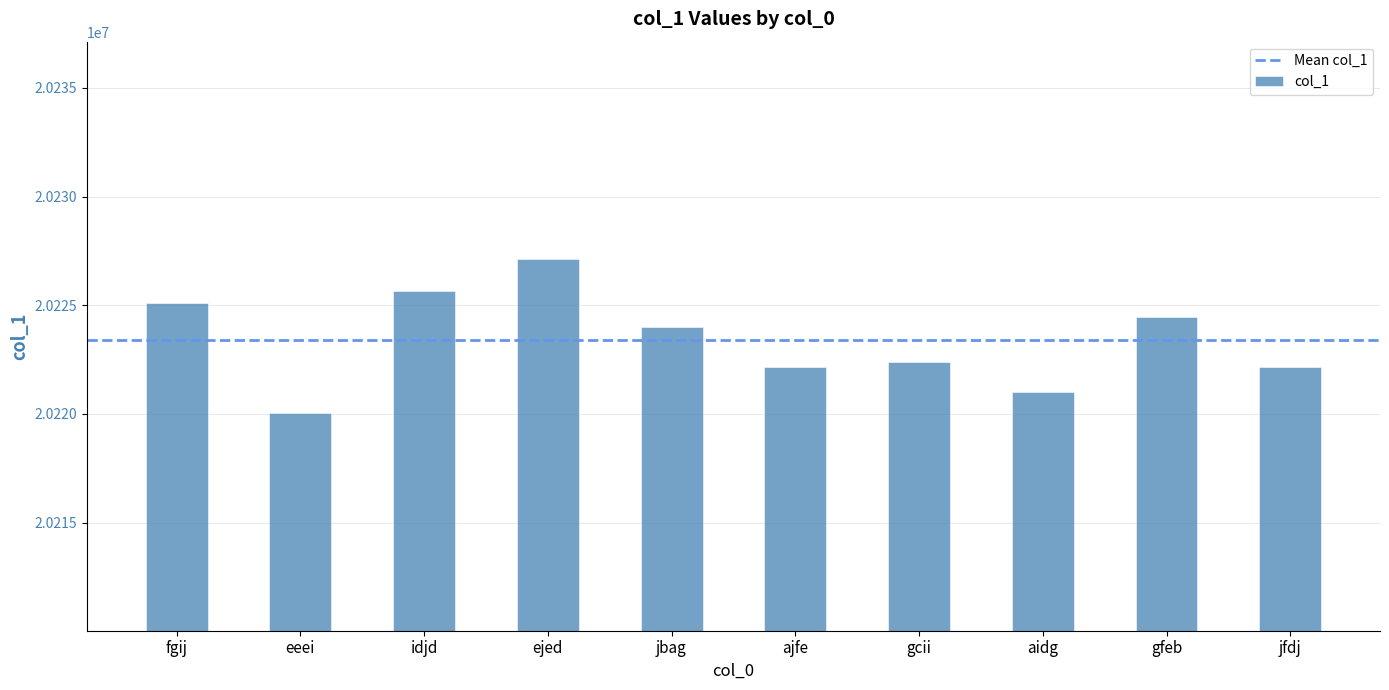

The chart shows a value of 20221009 at aidg. True or false?

True